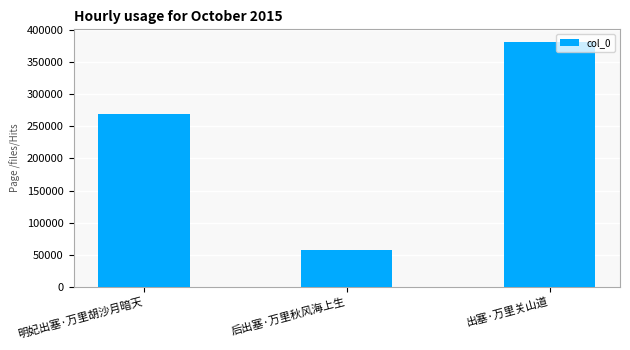

Reading left to right, list all the values displayed in this chart.

269477	57378	382572